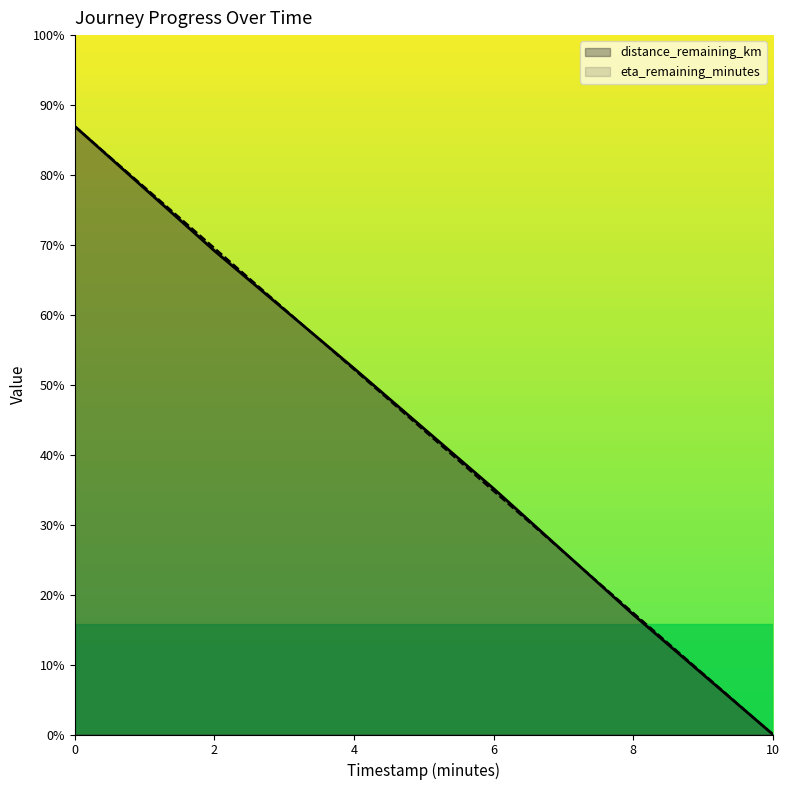

What is the sum of all distance_remaining_km values?

8.2